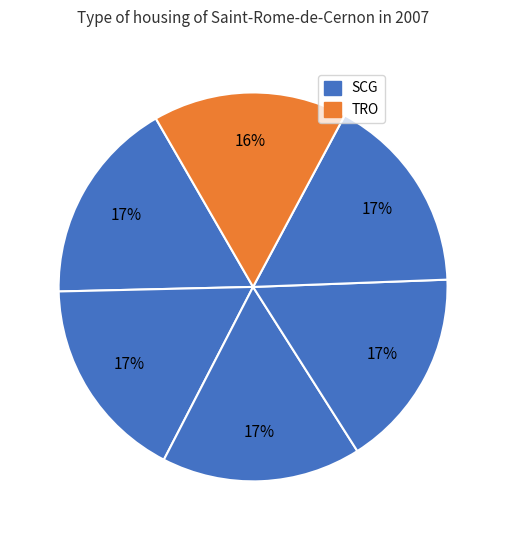

Is there any slice that represents more than half of the pie?

No